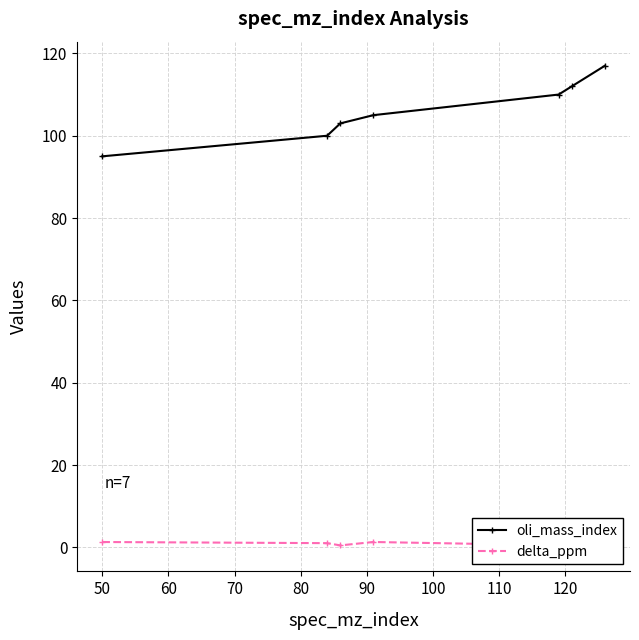

True or false: delta_ppm has more than 1 interior local peaks.

False